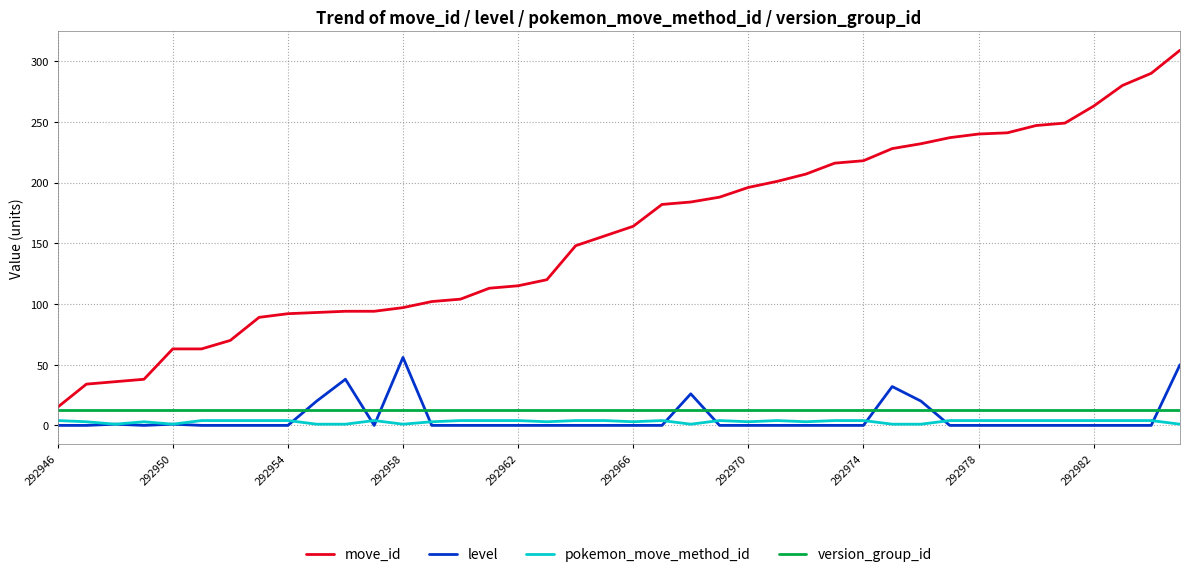

What is the greatest value displayed?

309